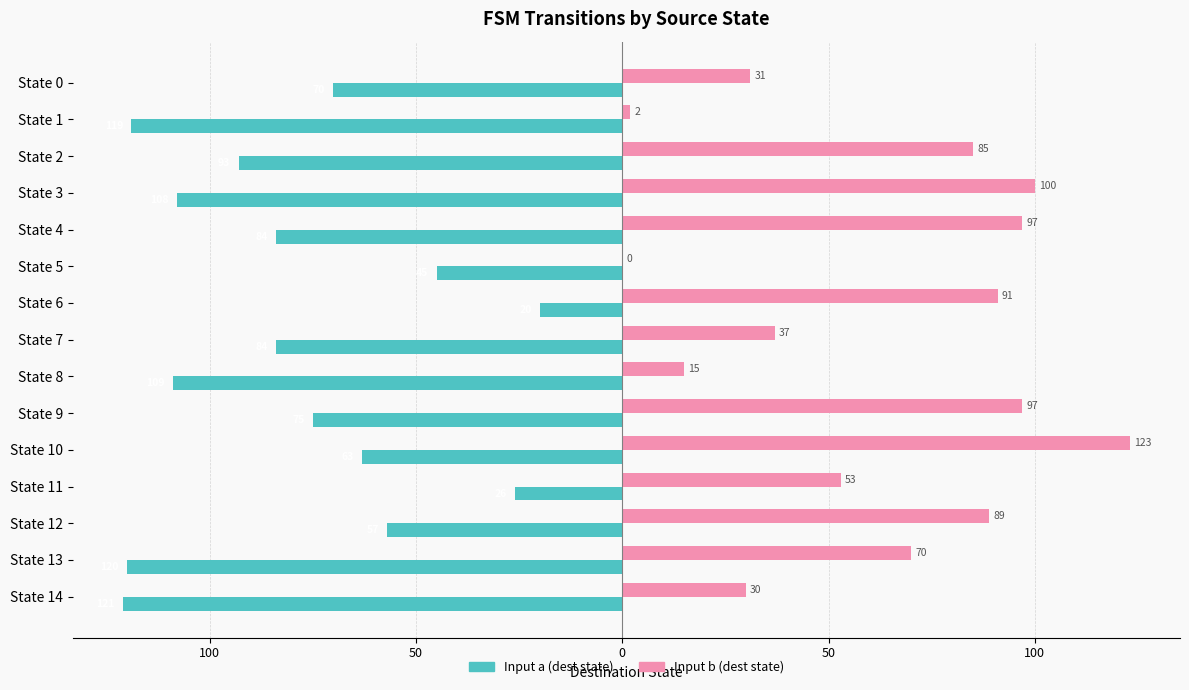

What is the difference between the maximum and minimum values in the Input a (dest state) series?

101